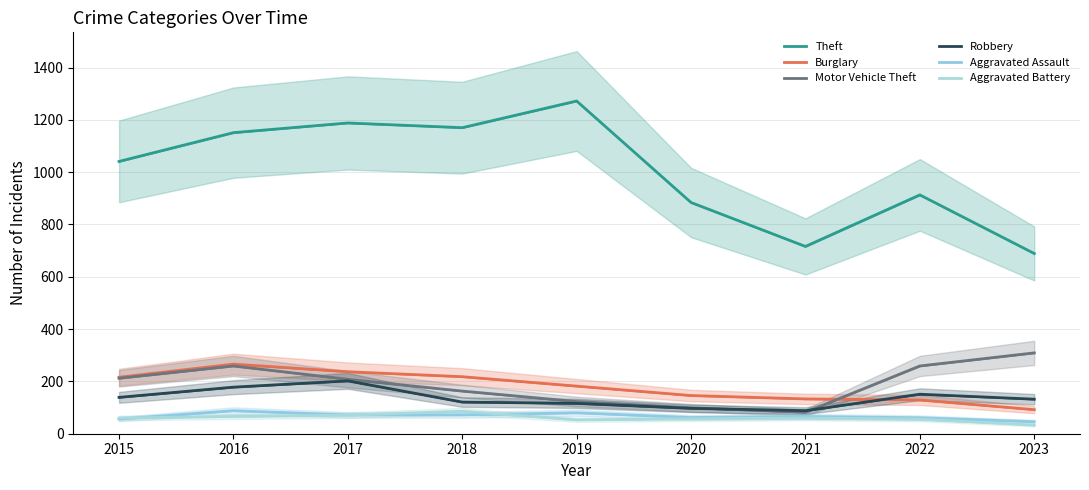

List the labels in order of Theft value, smallest first.

2023, 2021, 2020, 2022, 2015, 2016, 2018, 2017, 2019